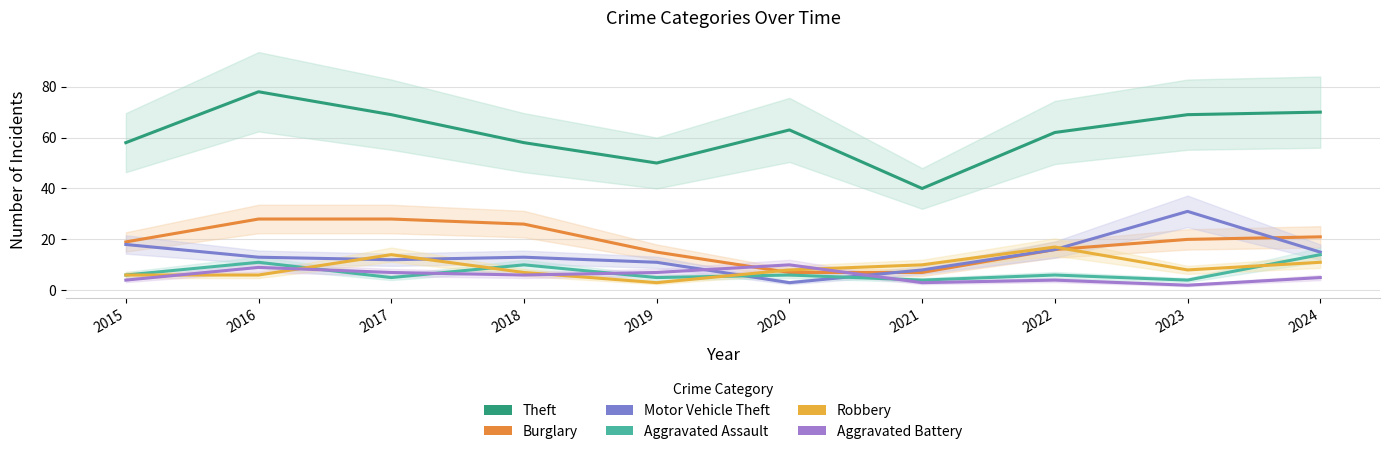

What is the value of the Aggravated Assault point at the 2nd from the left?

11